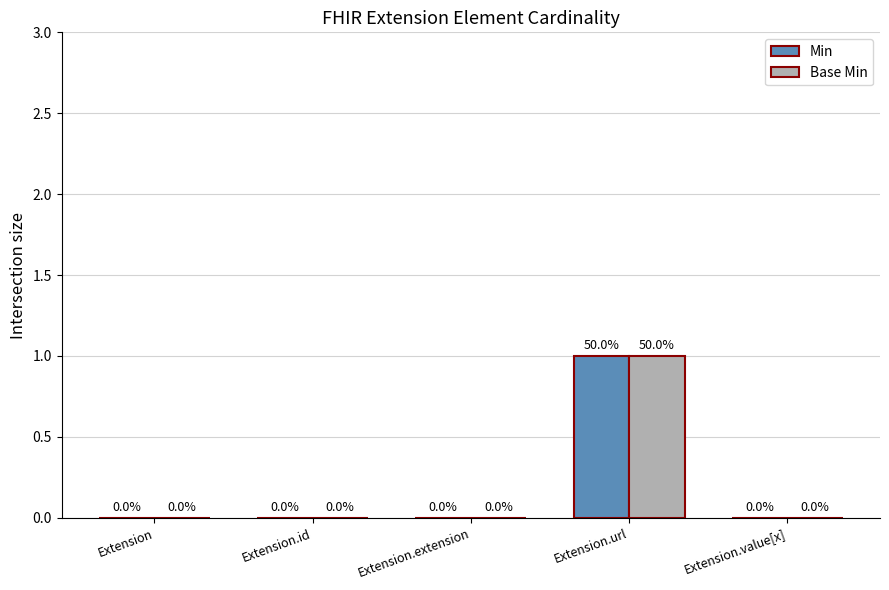

At which label does Base Min reach its peak?

Extension.url